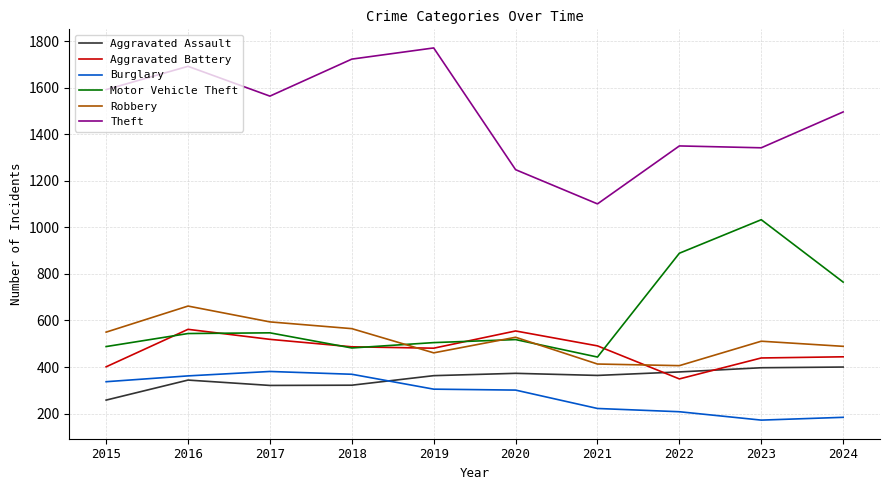

True or false: Burglary and Theft cross at least once.

False